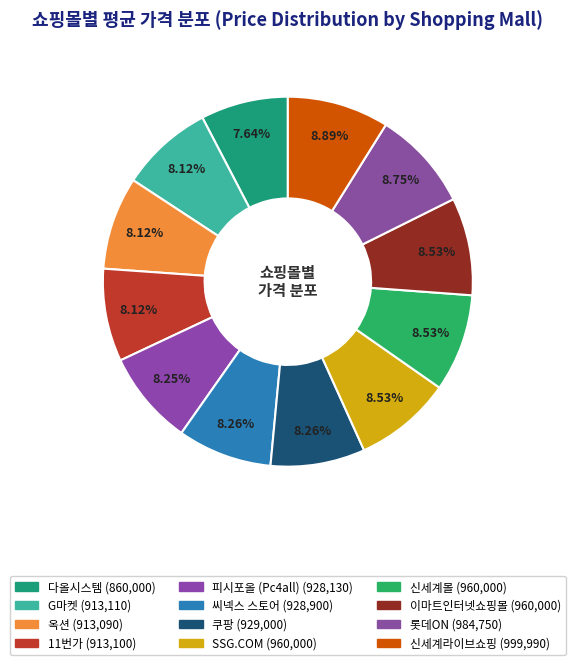

Is 옥션 the majority of the pie?

No